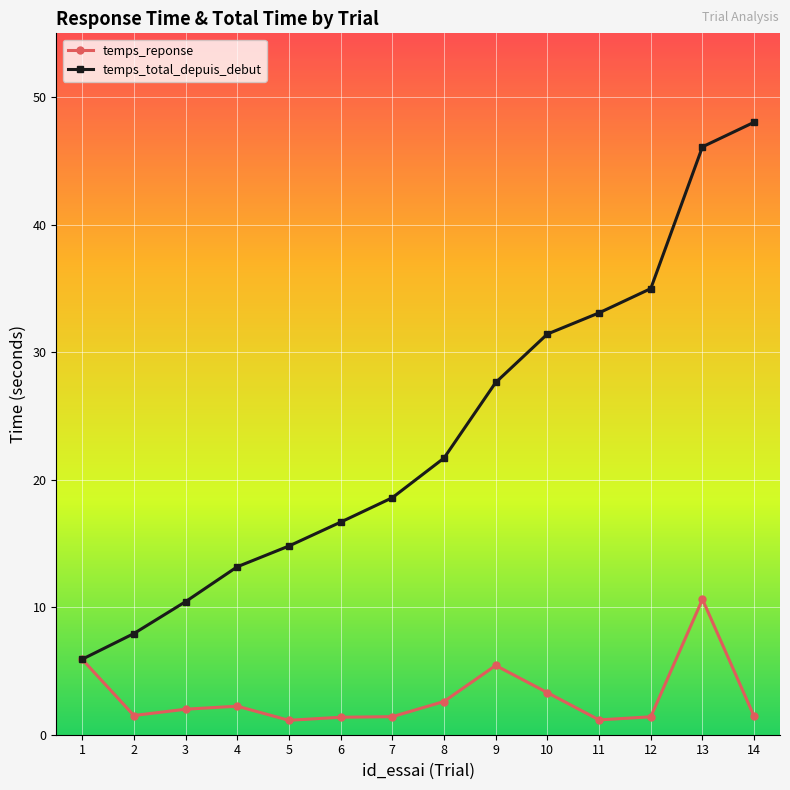

Rank the series by their average value, from highest to lowest.

temps_total_depuis_debut, temps_reponse